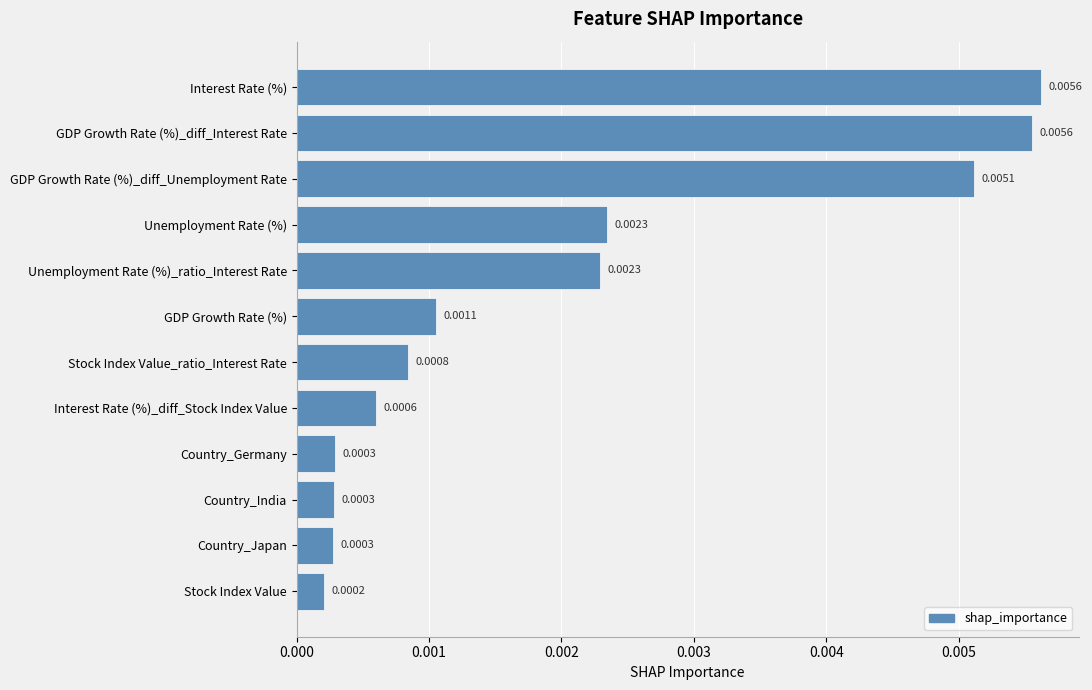

Which has a higher value, Stock Index Value or Country_Japan?

Country_Japan